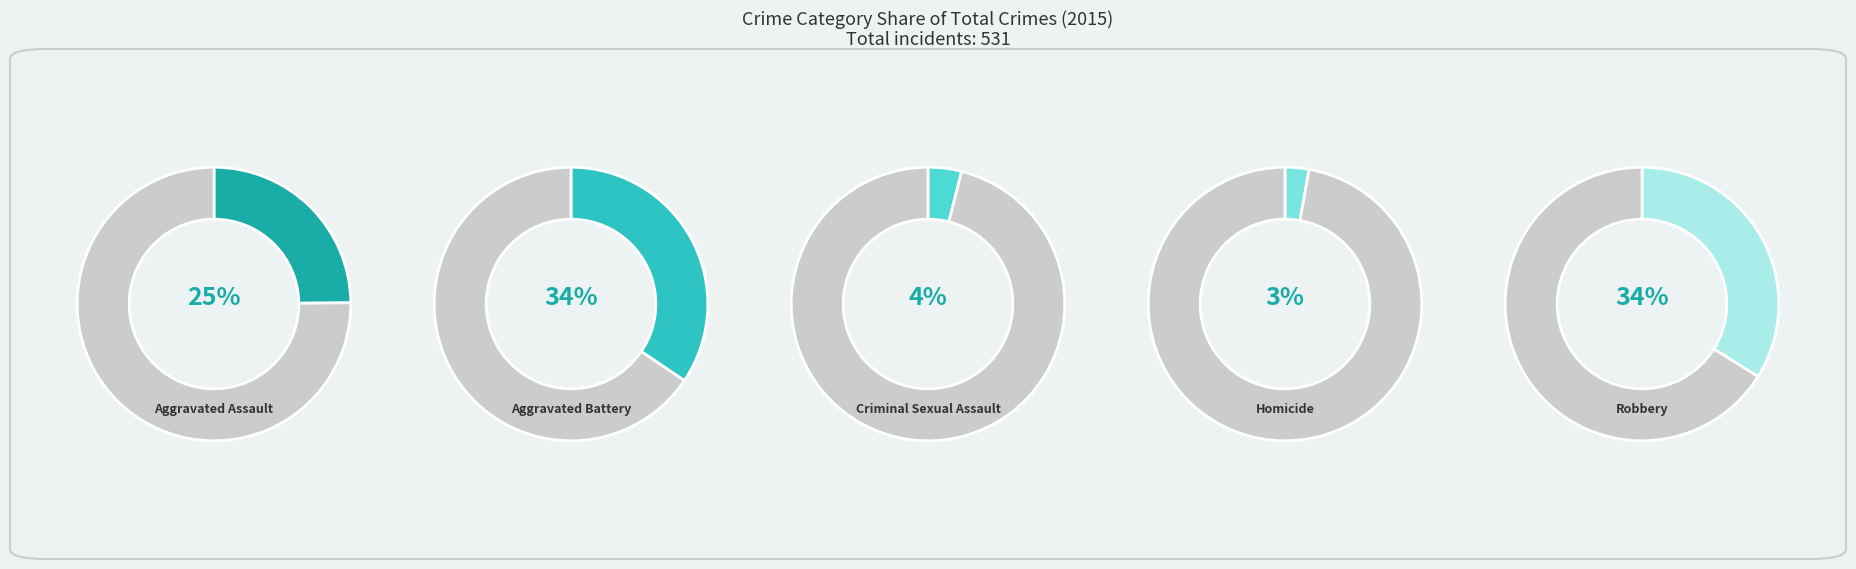

How many slices are in this pie chart?

5